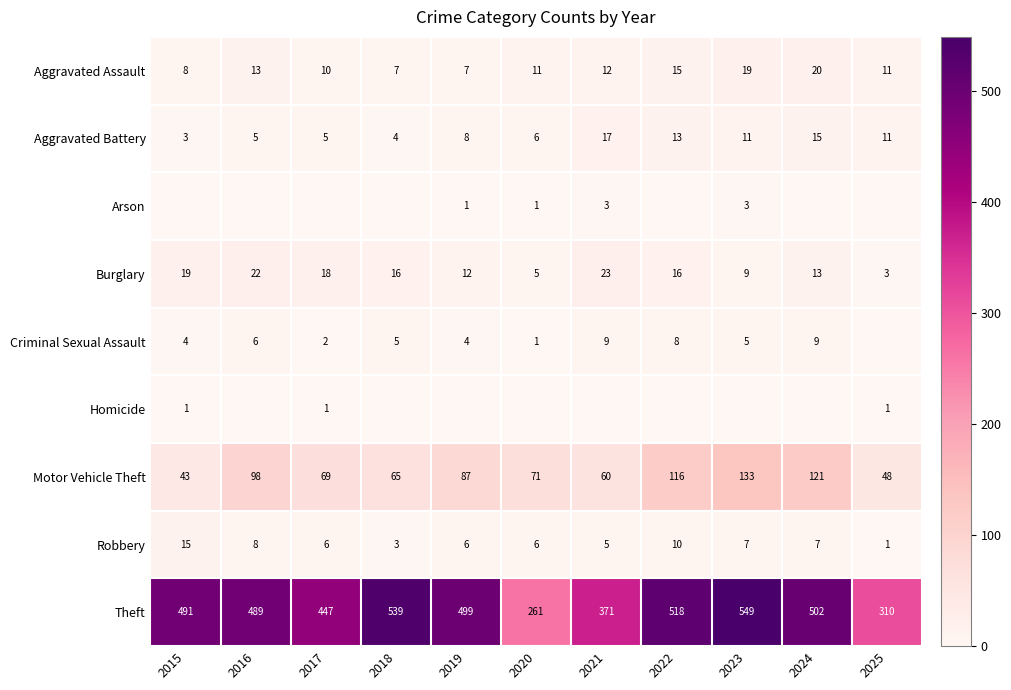

At how many categories does at least one series exceed 95?

11